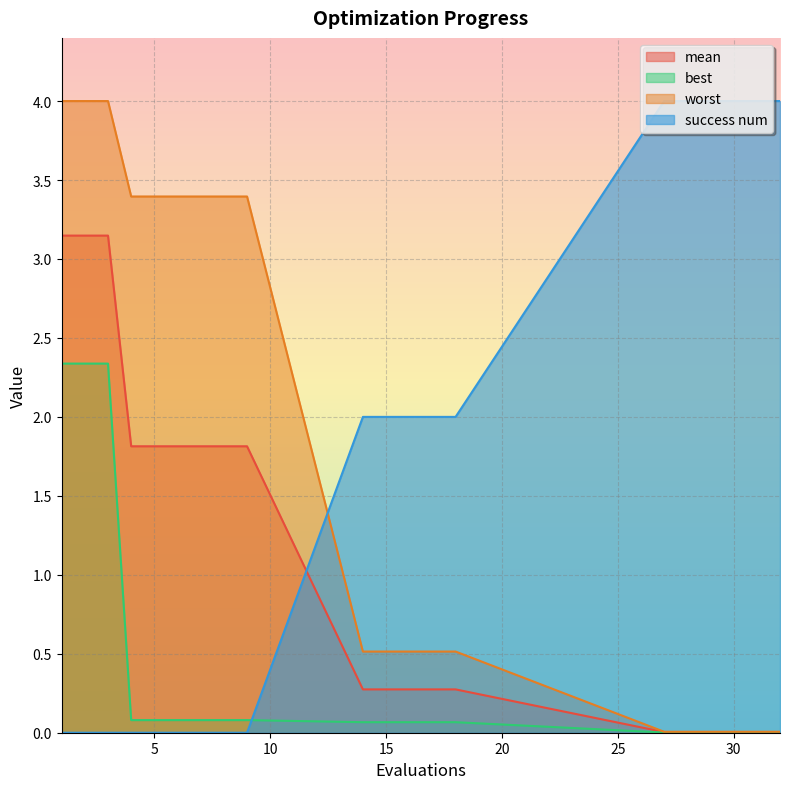

What is the approximate value of success num at 16?

2.0